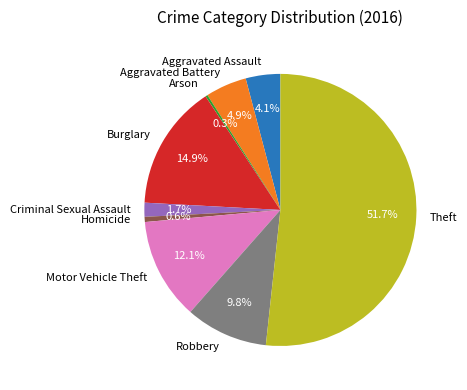

To the nearest percent, what is the difference between the largest and smallest slice percentages?

51%